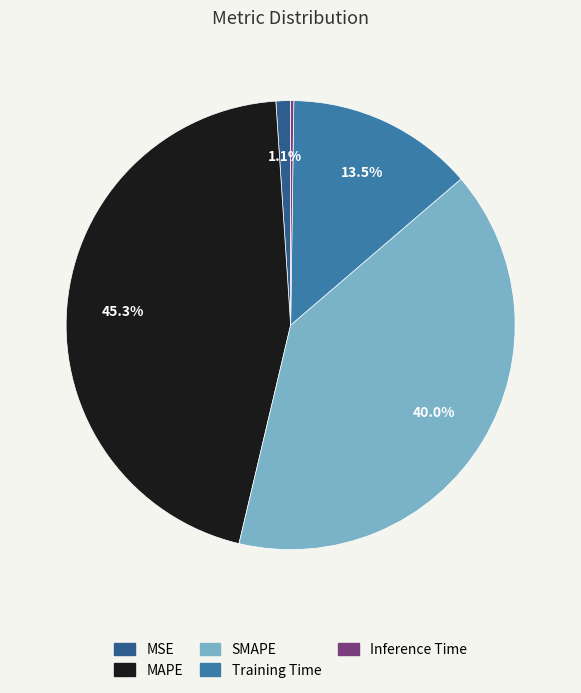

Which slice is the largest?

MAPE